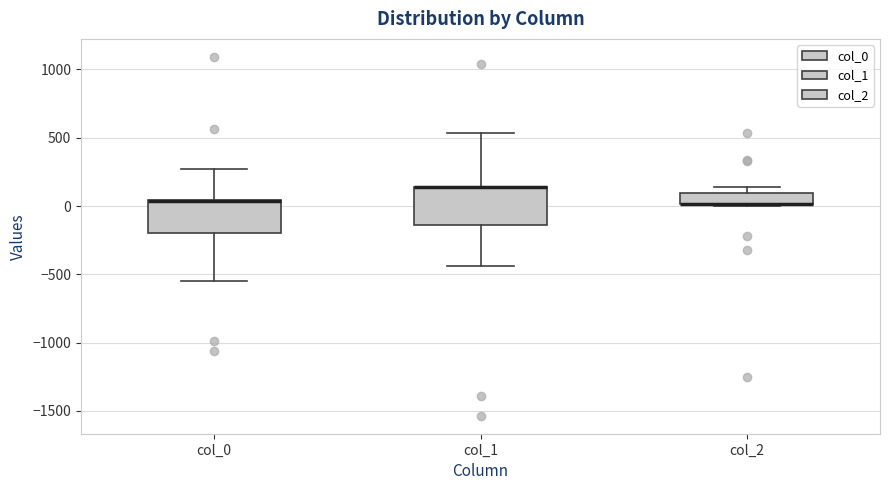

Reading left to right, read every box against the y-axis: the position of its median line, the range the box covers, and the ends of its whiskers. The values are not printed on the chart, so give them approximately, as read against the axis.

col_0: median 50 (drawn on the box's upper edge), box -200 to 50, whiskers -550 to 250
col_1: median 150 (drawn on the box's upper edge), box -150 to 150, whiskers -450 to 550
col_2: median 0 (drawn on the box's lower edge), box 0 to 100, whiskers 0 (just below the box's lower edge) to 150